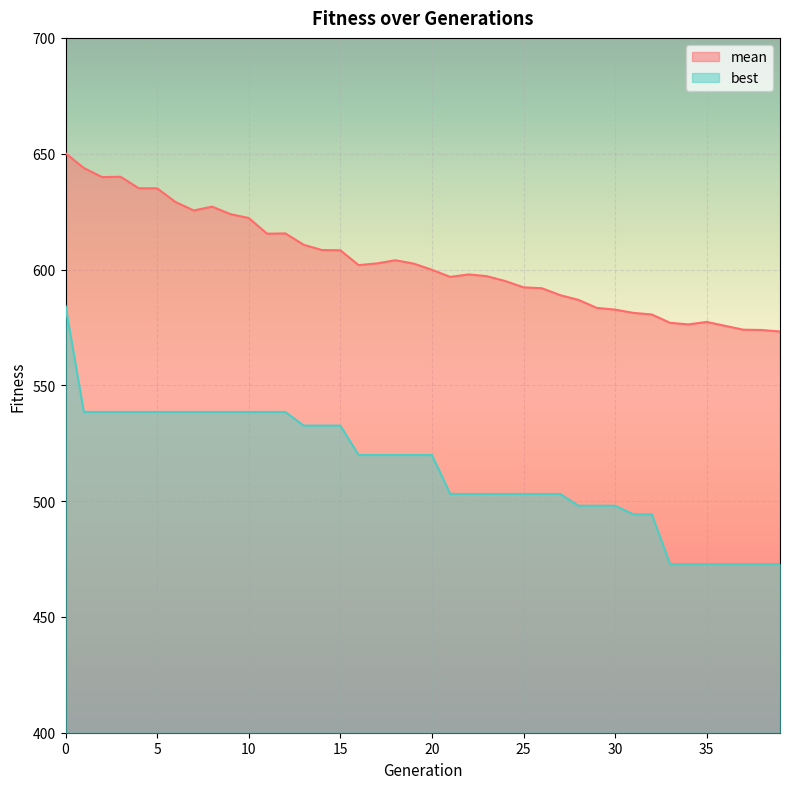

What is the average value of the mean series?

603.6